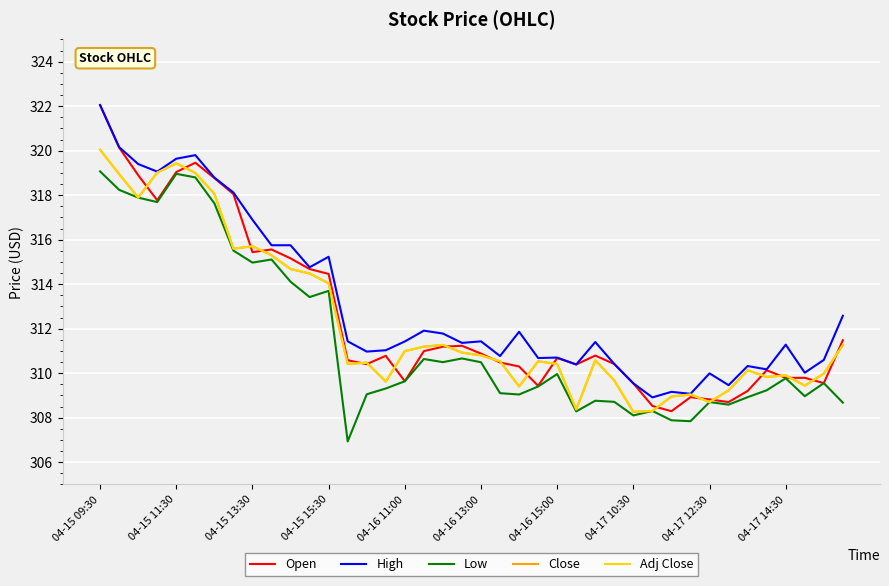

Is this an area chart (filled region under the line)?

No